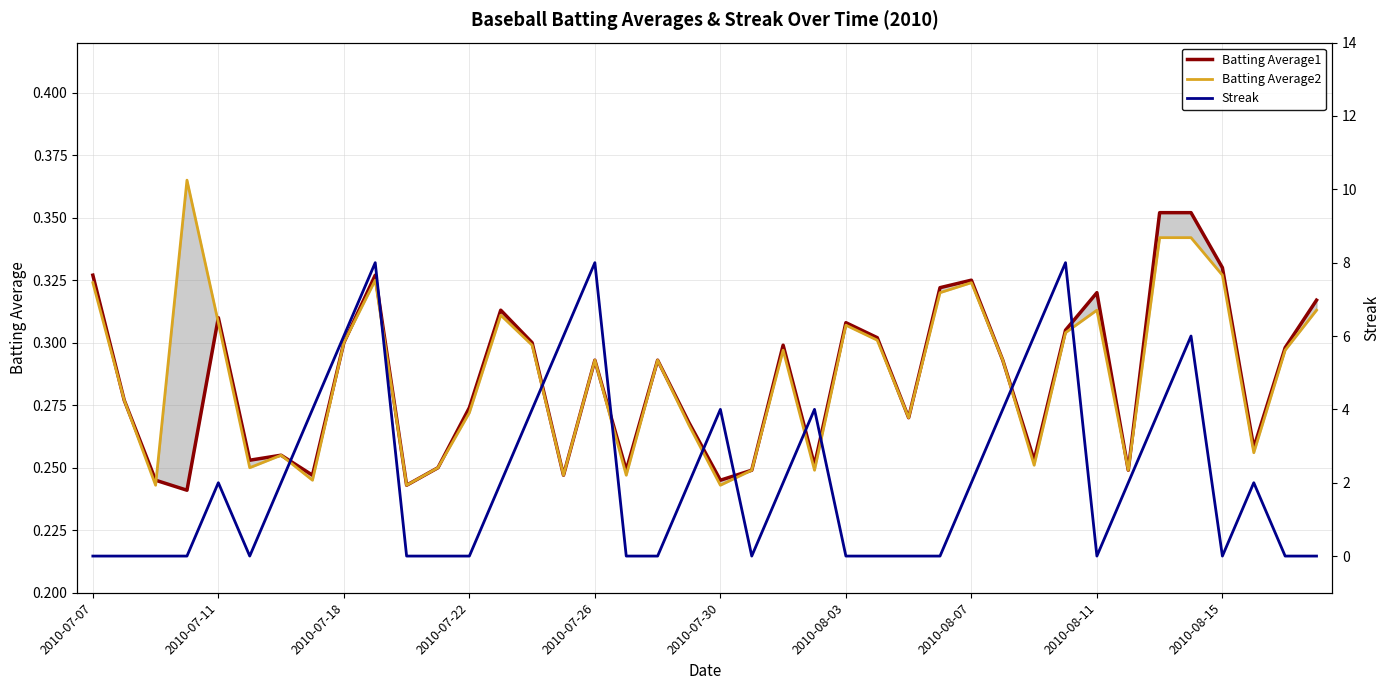

Reading right to left, transcribe all the data shown in this chart.

Batting Average1: 0.3	0.3	0.3	0.3	0.4	0.4	0.2	0.3	0.3	0.3	0.3	0.3	0.3	0.3	0.3	0.3	0.3	0.3	0.2	0.2	0.3	0.3	0.2	0.3	0.2	0.3	0.3	0.3	0.2	0.2	0.3	0.3	0.2	0.3	0.3	0.3	0.2	0.2	0.3	0.3
Batting Average2: 0.3	0.3	0.3	0.3	0.3	0.3	0.2	0.3	0.3	0.3	0.3	0.3	0.3	0.3	0.3	0.3	0.2	0.3	0.2	0.2	0.3	0.3	0.2	0.3	0.2	0.3	0.3	0.3	0.2	0.2	0.3	0.3	0.2	0.3	0.2	0.3	0.4	0.2	0.3	0.3
Streak: 0.0	0.0	2.0	0.0	6.0	4.0	2.0	0.0	8.0	6.0	4.0	2.0	0.0	0.0	0.0	0.0	4.0	2.0	0.0	4.0	2.0	0.0	0.0	8.0	6.0	4.0	2.0	0.0	0.0	0.0	8.0	6.0	4.0	2.0	0.0	2.0	0.0	0.0	0.0	0.0